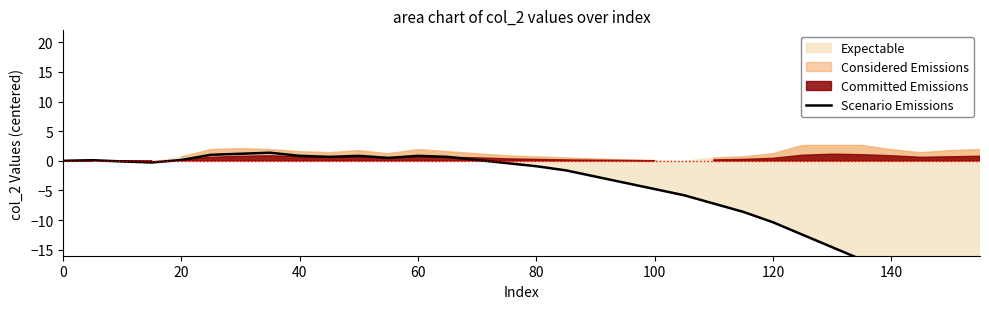

How many data points are above 0?

12